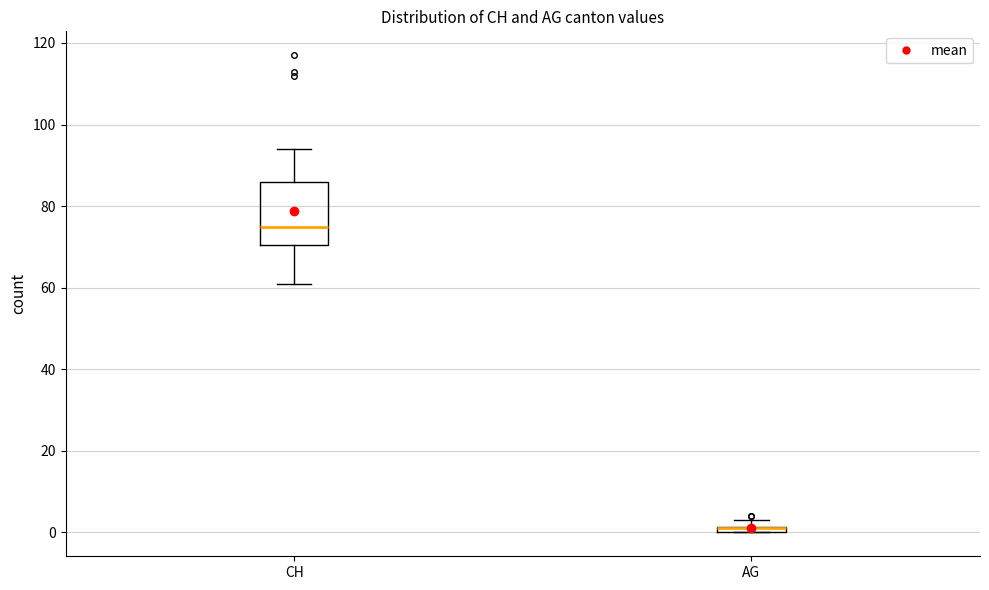

Where is the lower edge of the box for AG on the y-axis? The values are not printed on the chart, so give them approximately, as read against the axis.

0